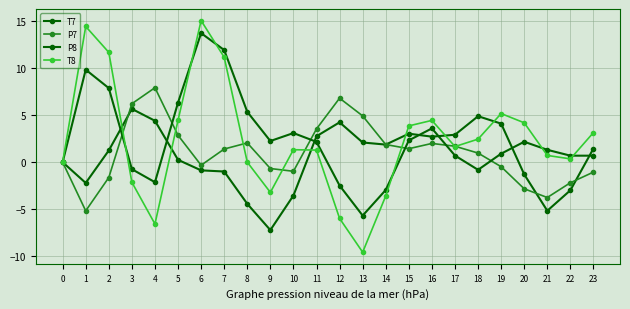

True or false: P8 has a value of 0.9 at 21.

False